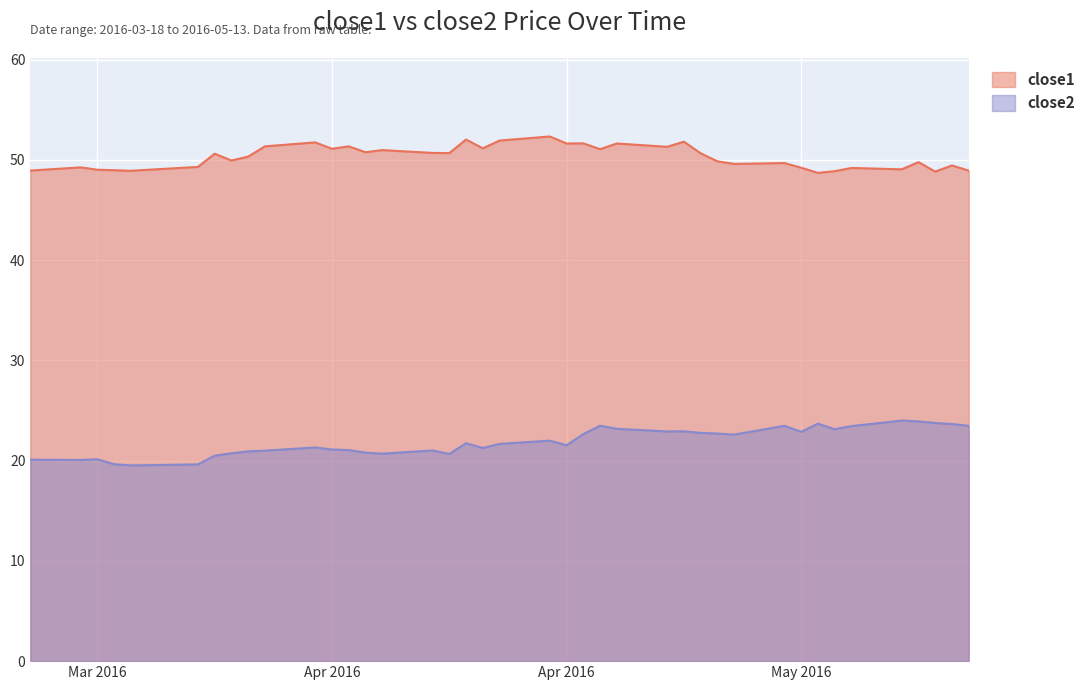

How many distinct data groups are displayed?

2